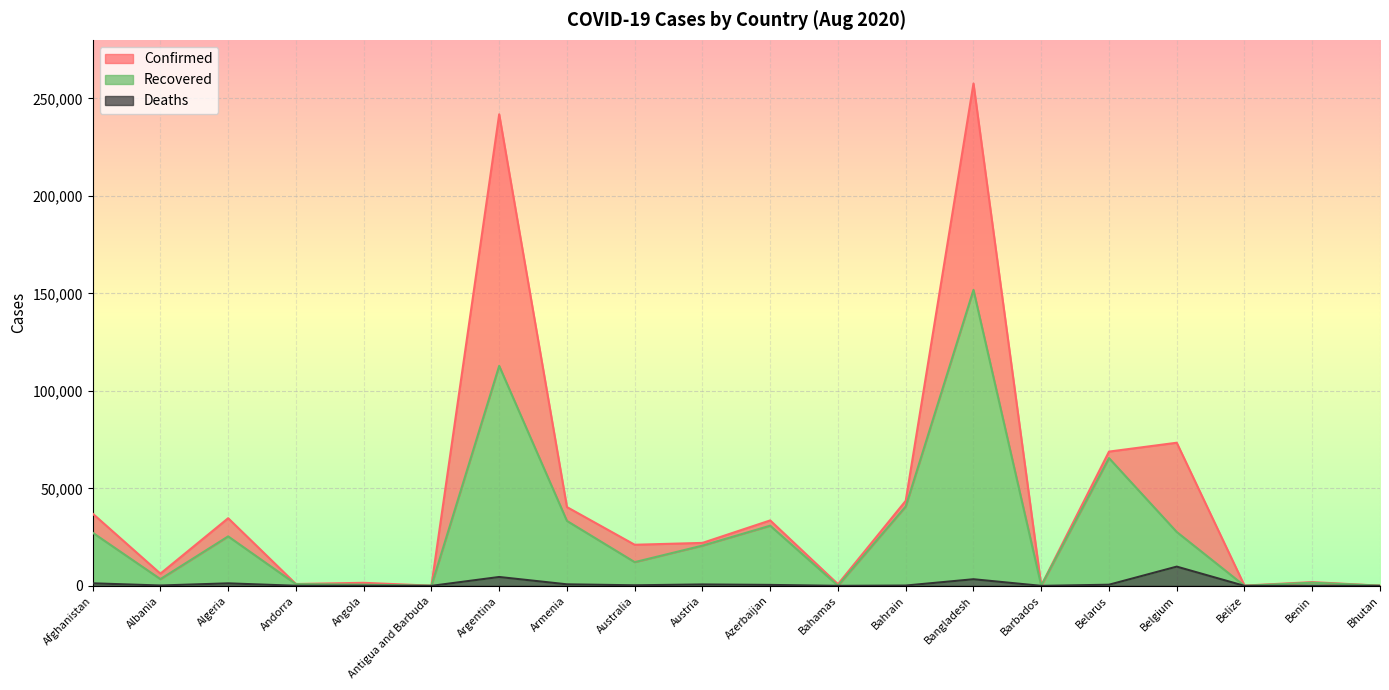

Reading right to left, list all the values displayed in this chart.

Confirmed: 108	1936	146	73401	68850	138	257600	43629	878	33568	22033	21084	40410	241811	92	1572	955	34693	6275	37054
Recovered: 96	1638	34	27636	65522	115	151769	40711	113	30854	20644	12170	33311	112798	79	634	891	25376	3461	27272
Deaths: 0	38	2	9870	587	7	3399	162	14	490	721	295	791	4556	3	70	52	1293	193	1312